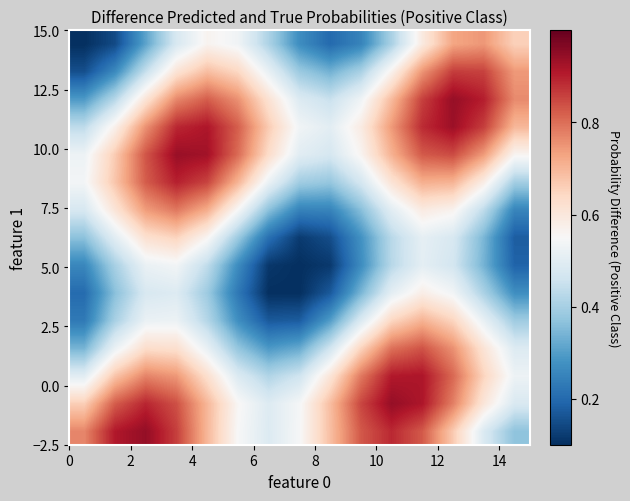

At how many categories does at least one series exceed 0?

15